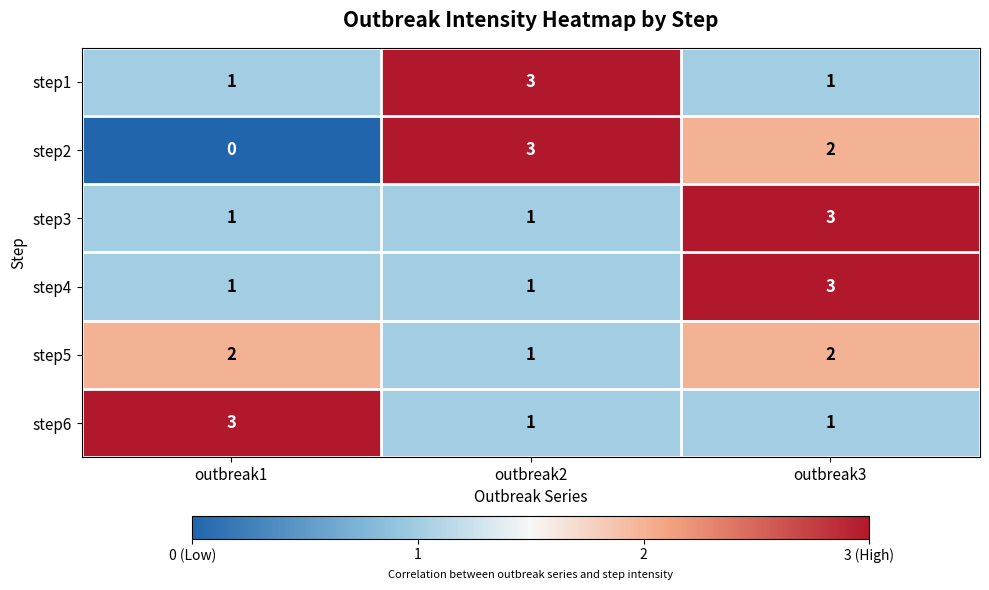

At which category is the sum across all series the highest?

outbreak3